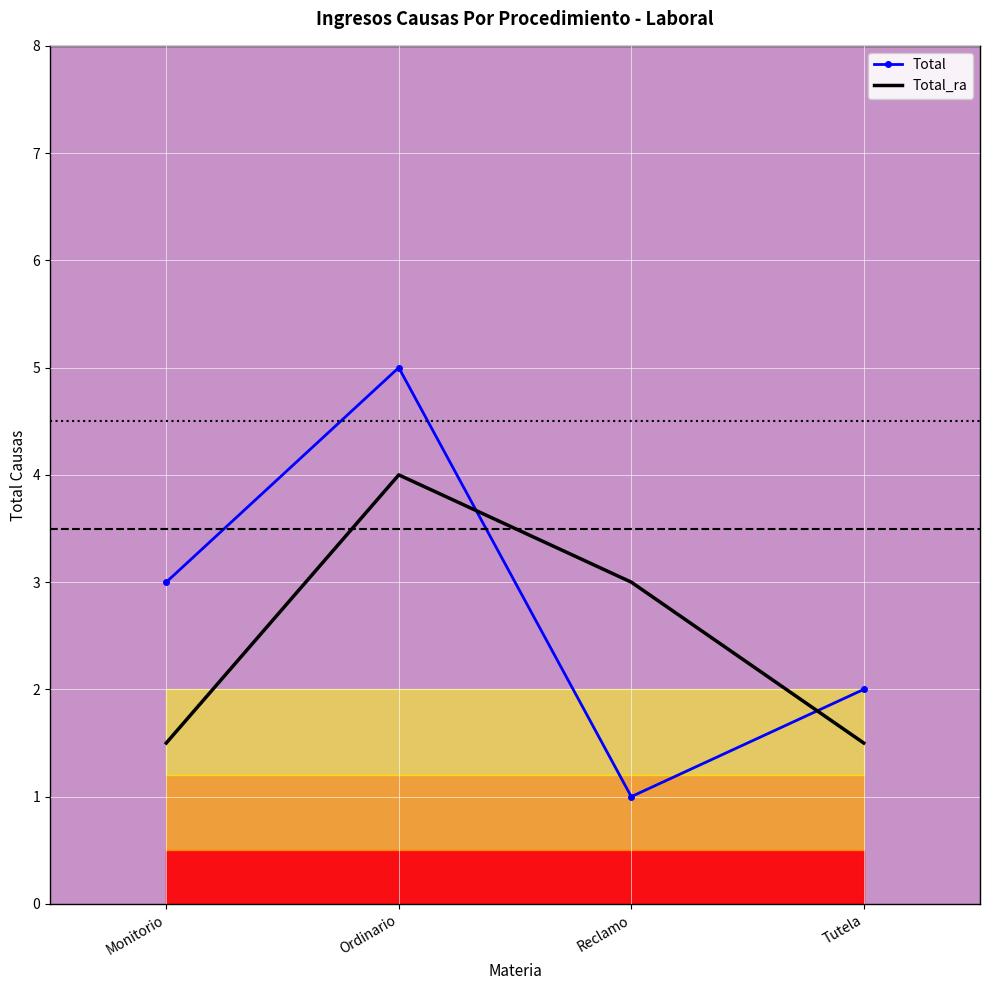

List the series in order of their peak value, highest first.

Total, Total_ra